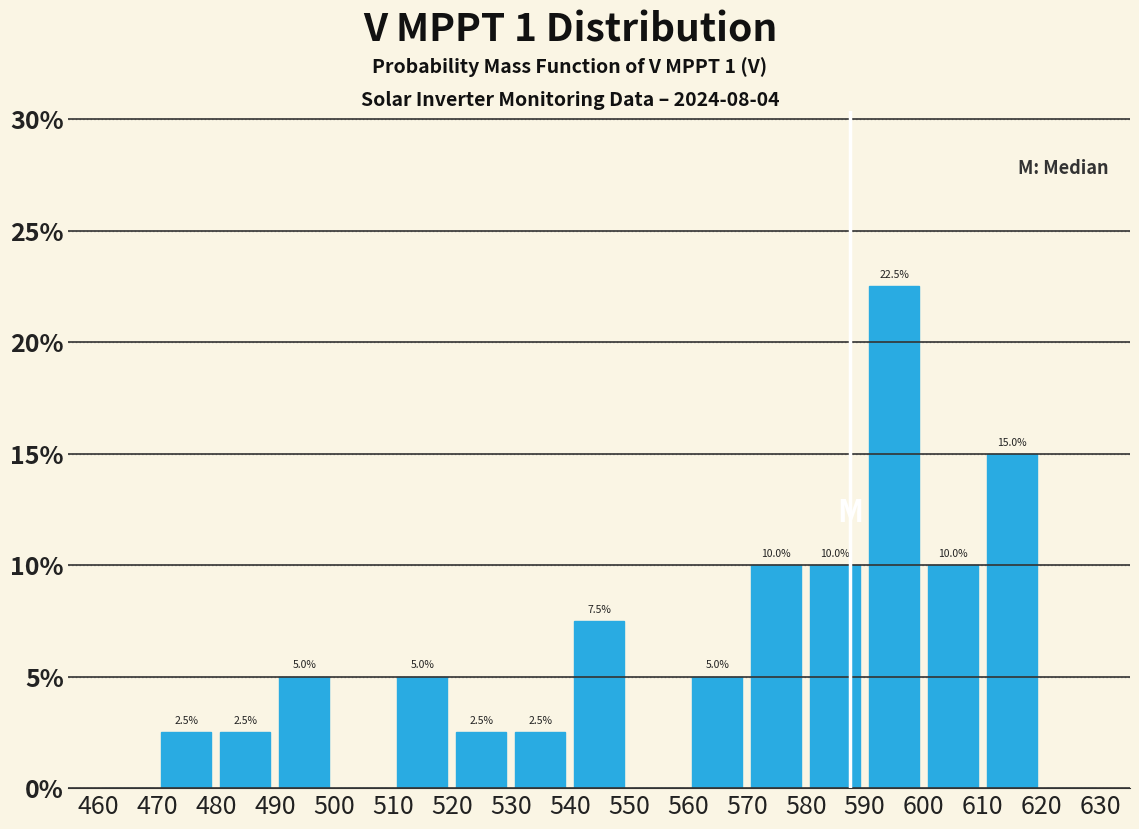

Over which range of the x-axis is the bar tallest?

590 to 600